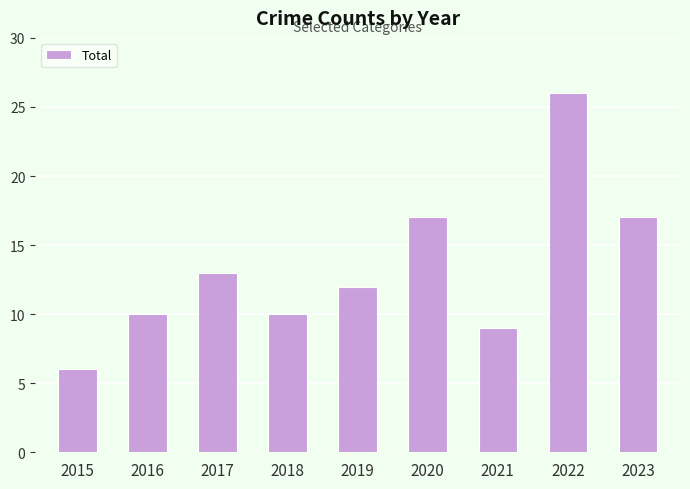

How many categories are shown in the chart?

9